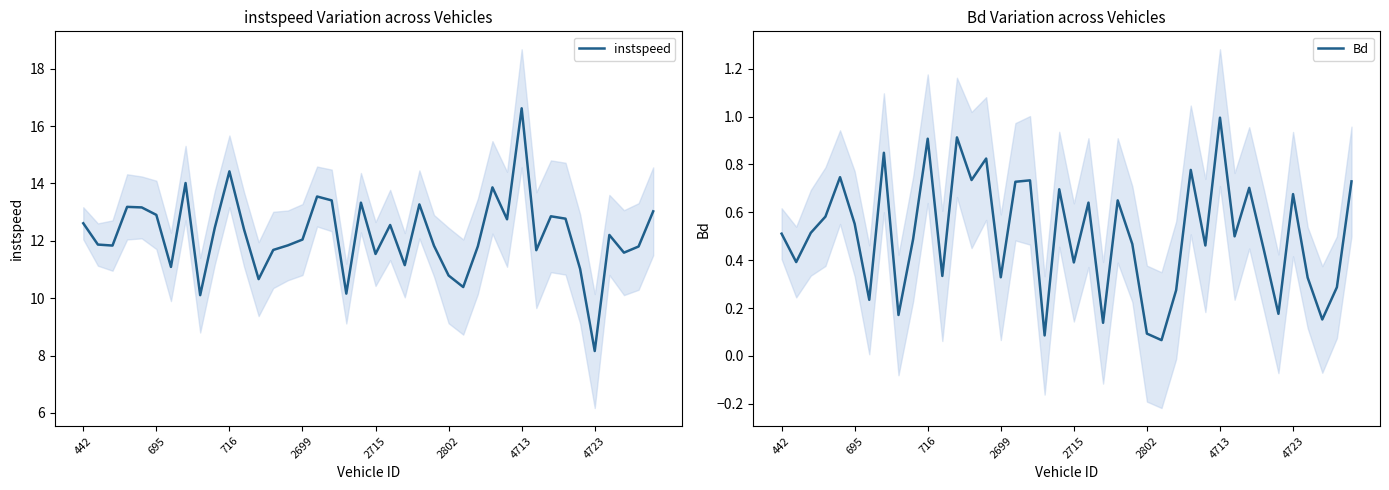

Between 16 and 26, which series saw the biggest shift?

instspeed